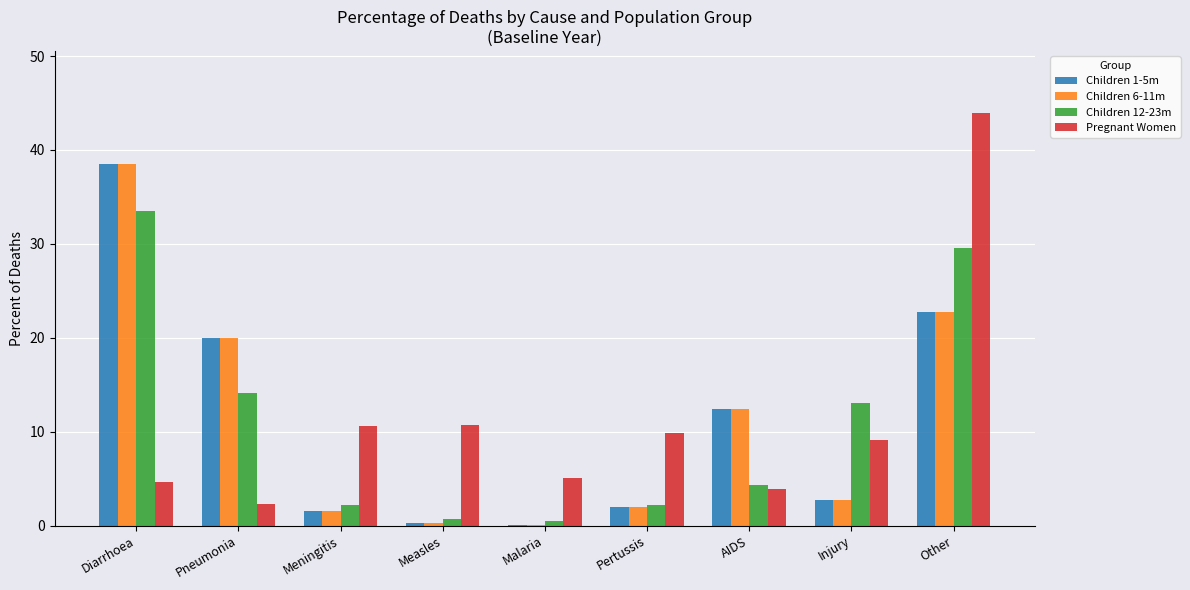

Which category has the highest value in the Children 12-23m series?

Diarrhoea